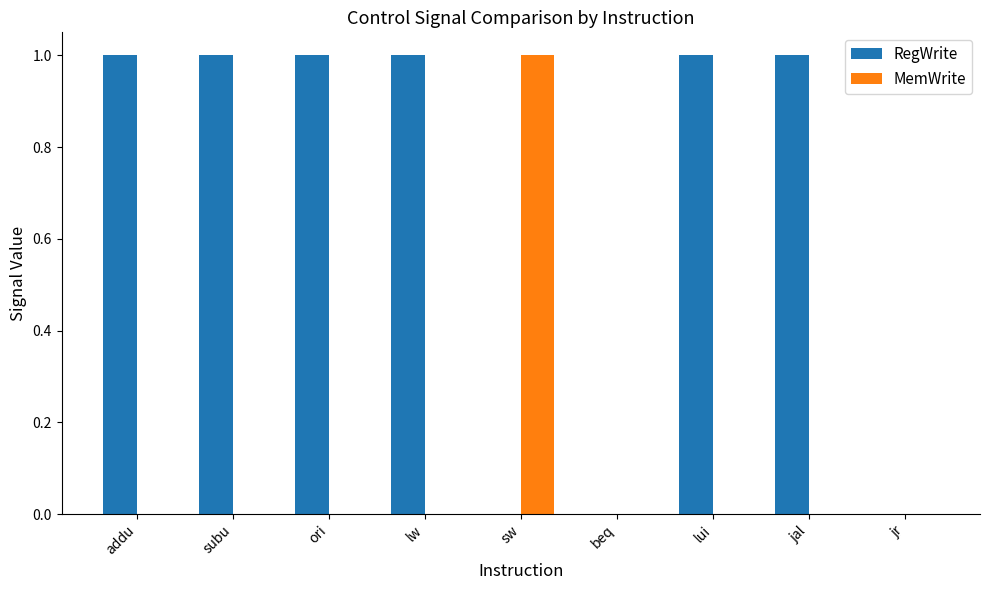

Count the number of data series in this chart.

2